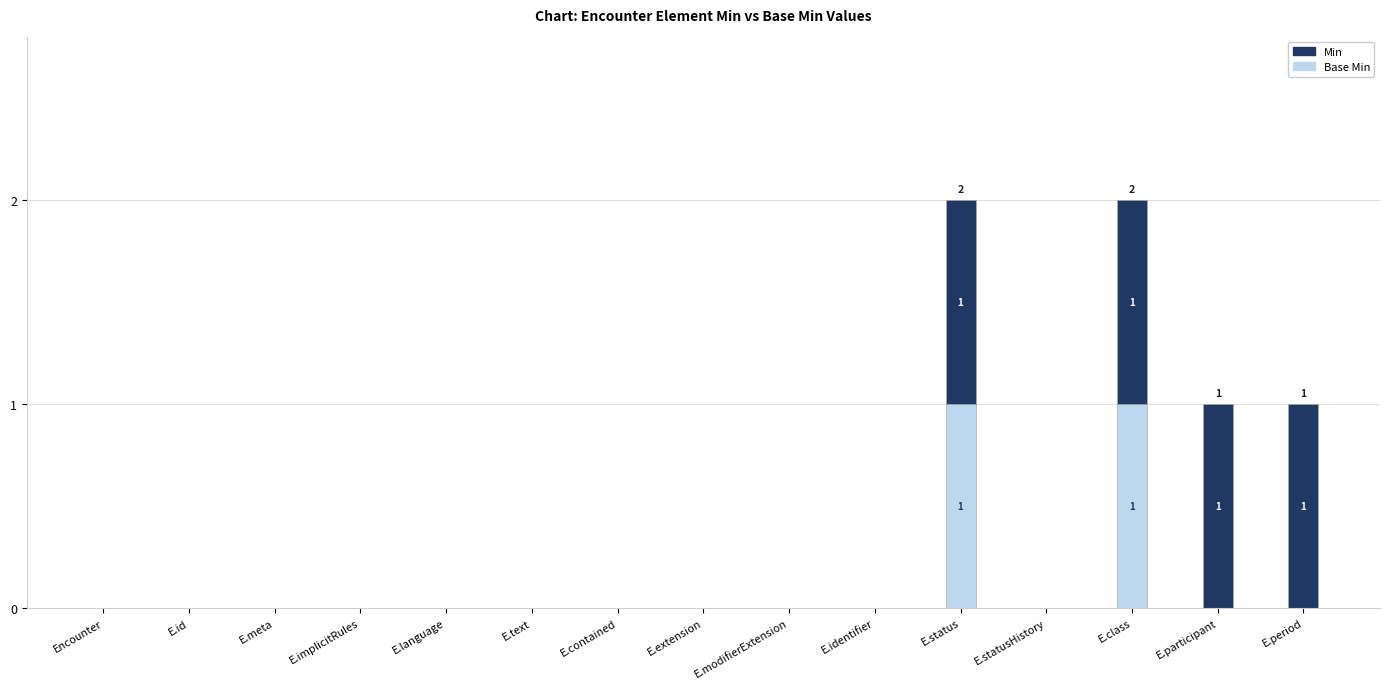

How many categories are shown in the chart?

15